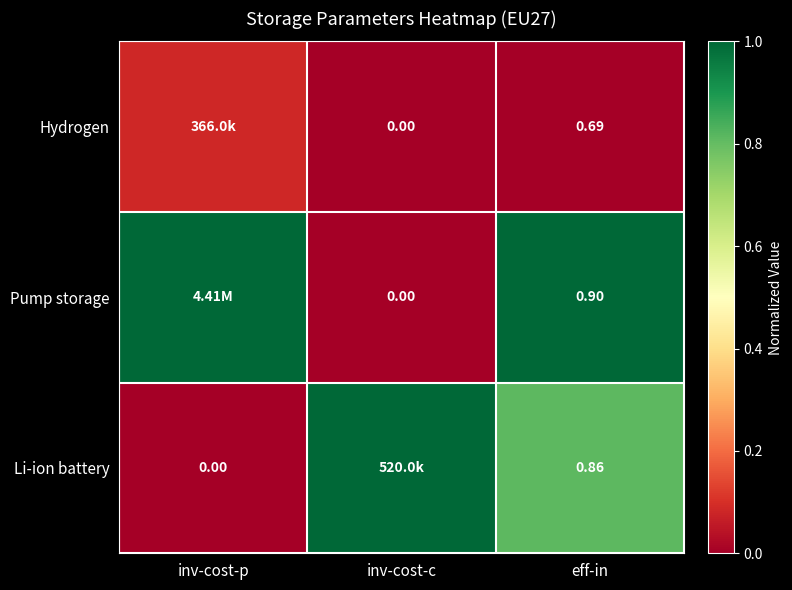

Count the number of data series in this chart.

3